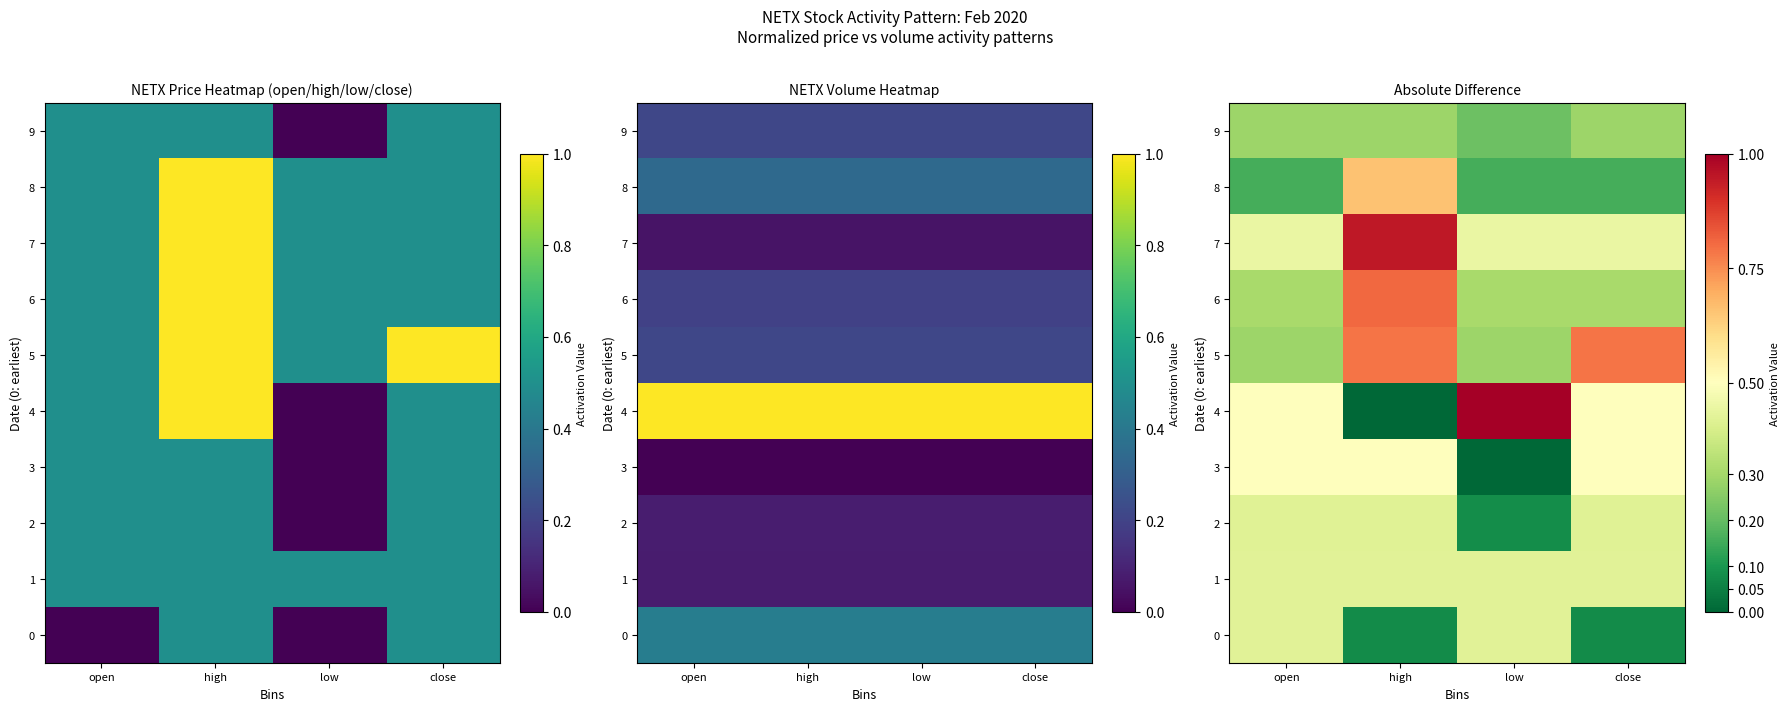

What is the spread (max minus min) of values at high?

0.9